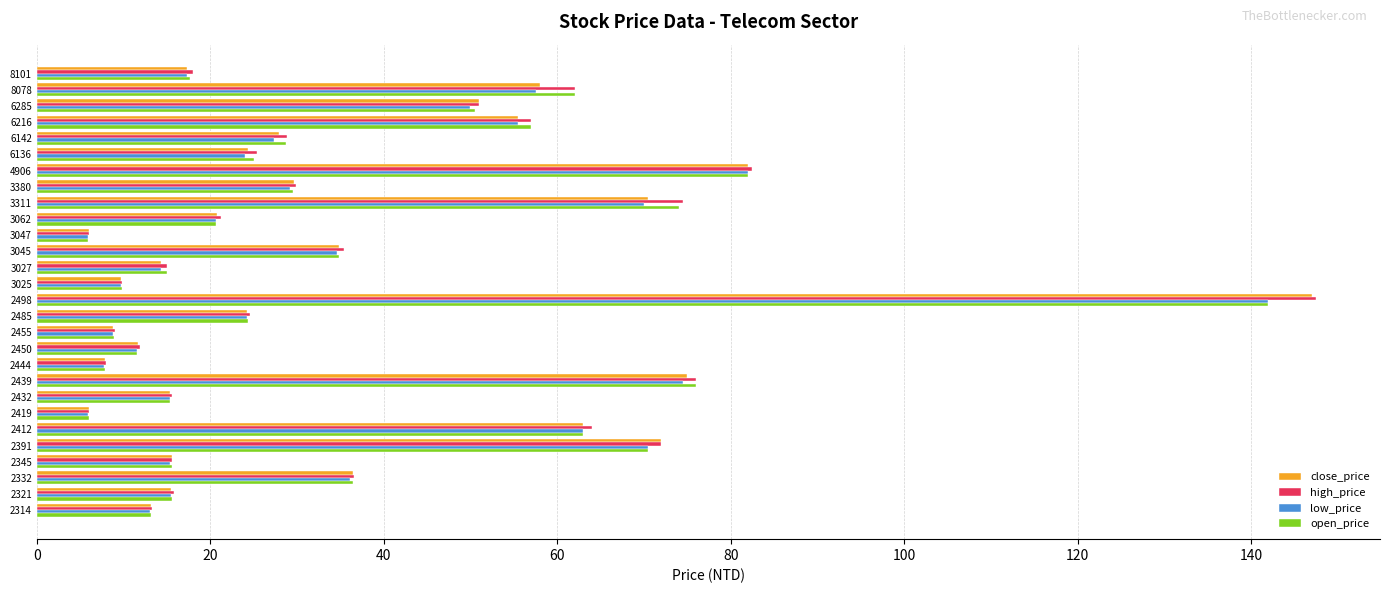

The open_price series shows 36.5 at 2332. True or false?

True